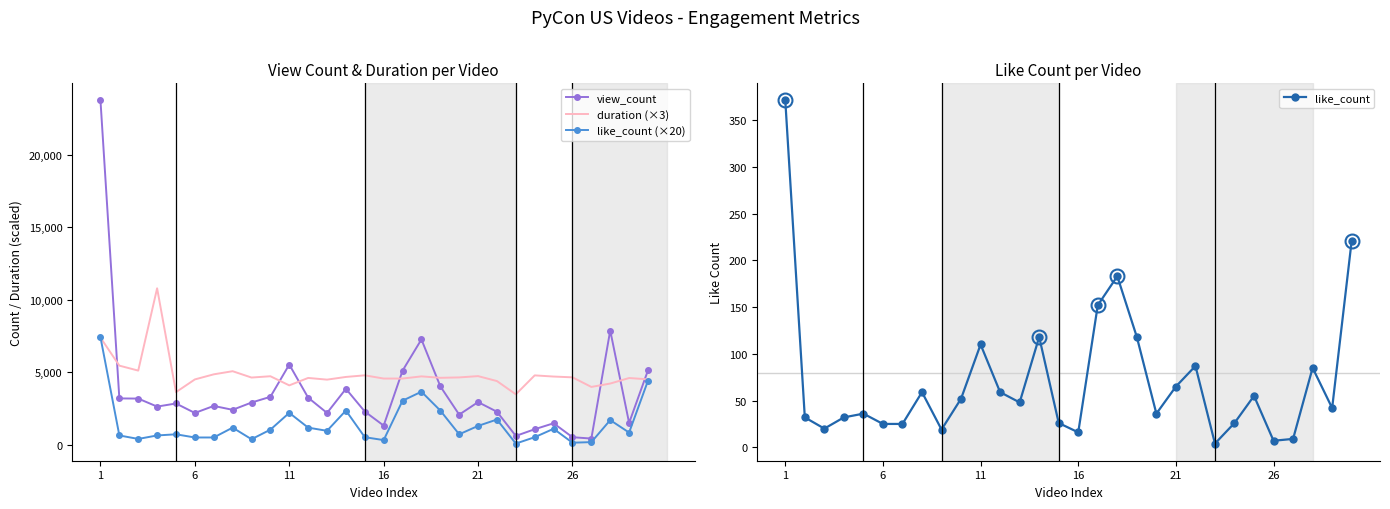

How many lines are shown in the chart?

4